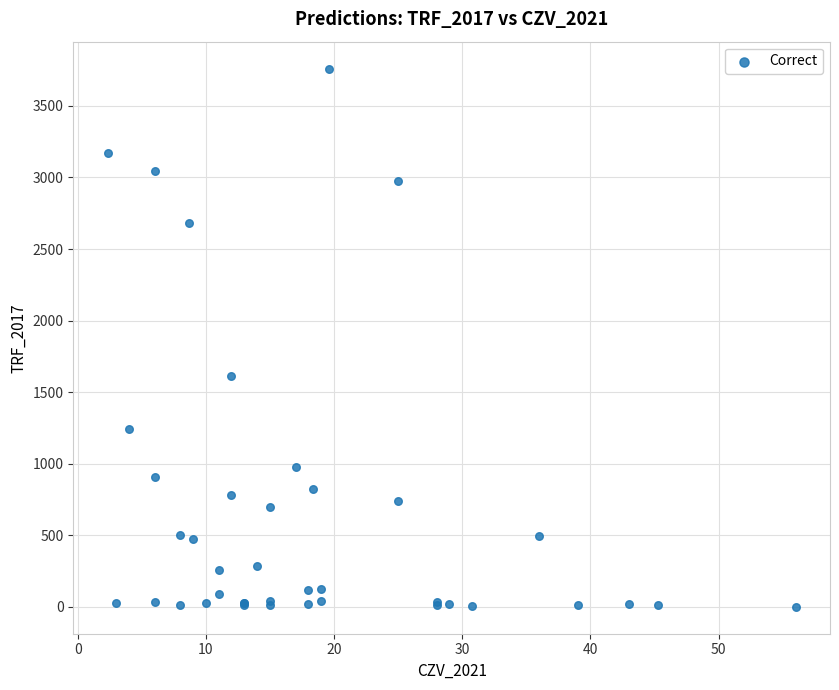

What Y value in the scatter plot is closest to 1880?

1612.0